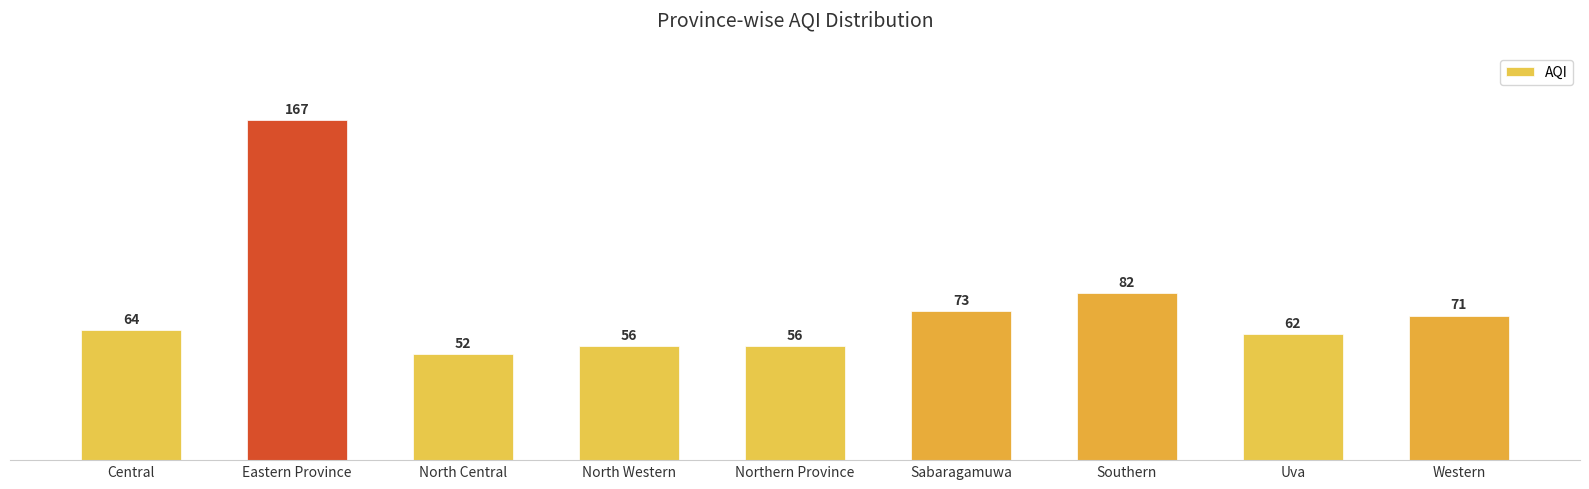

How many data points does each series have?

9